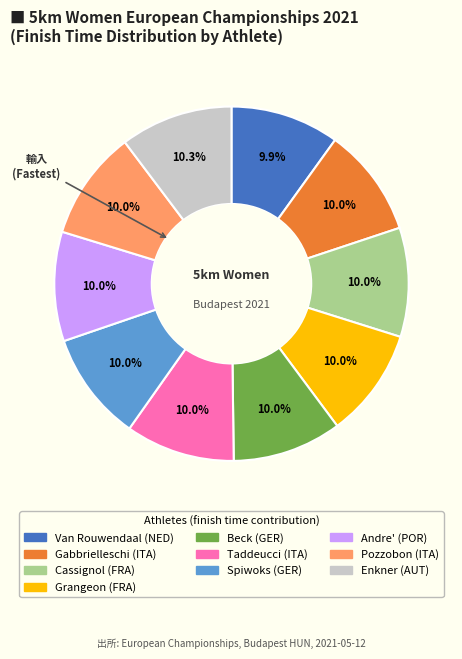

How many segments does this pie chart have?

10